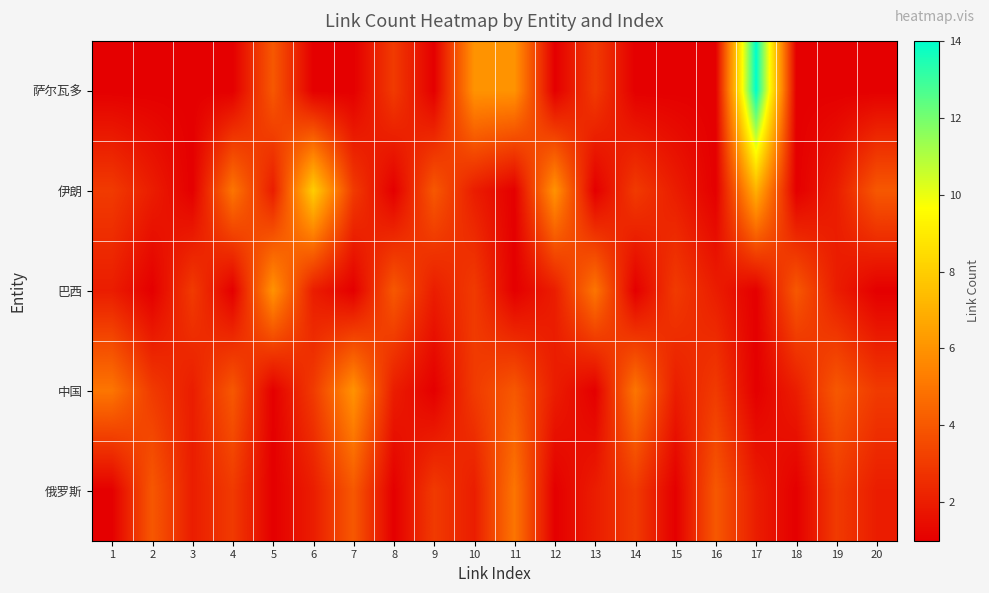

What is the spread (max minus min) of values at 8?

3